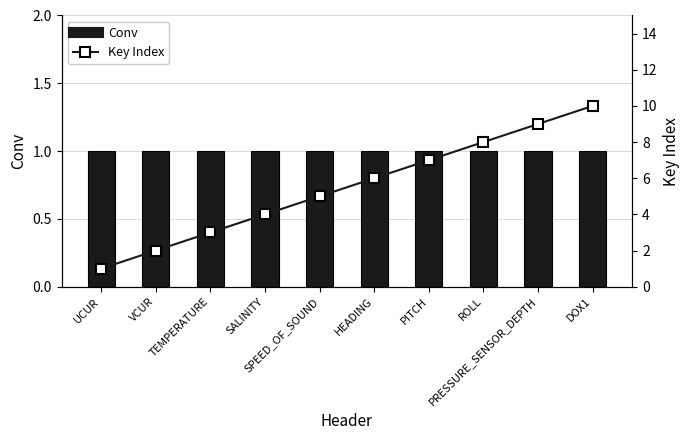

True or false: Conv has a value of 0 at TEMPERATURE.

False